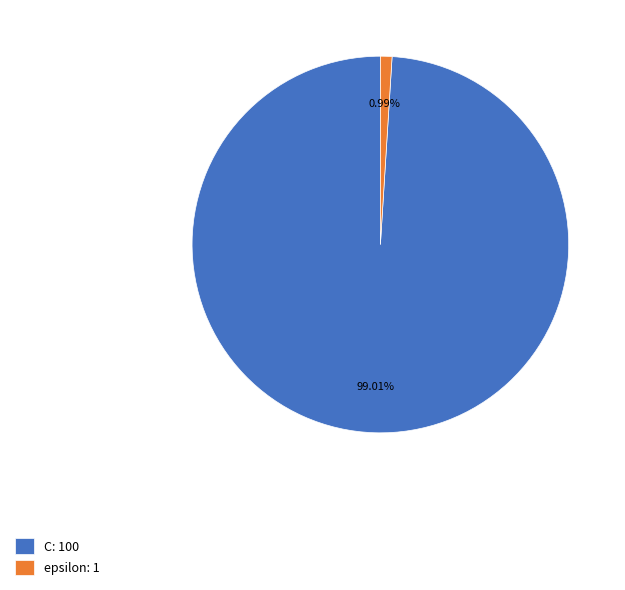

What is the smallest slice in the pie chart?

epsilon